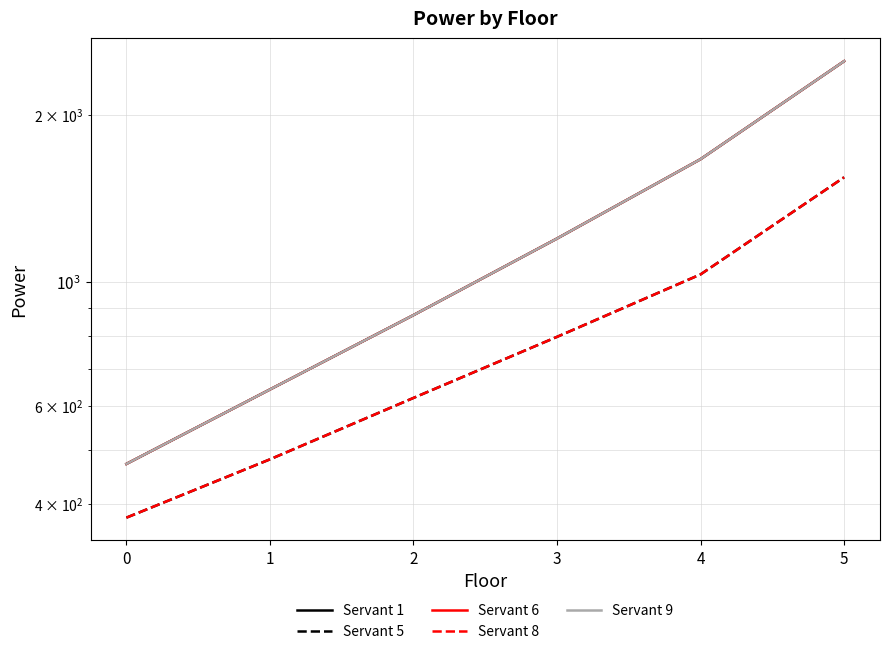

What is the spread (max minus min) of values at 3?

400